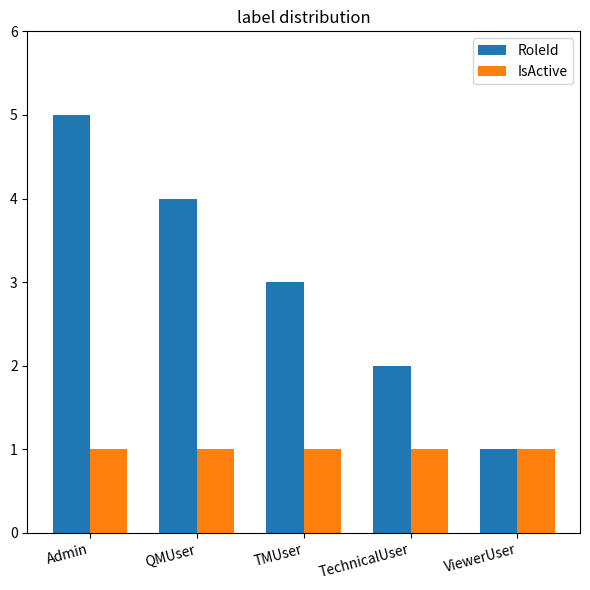

Count the number of data series in this chart.

2